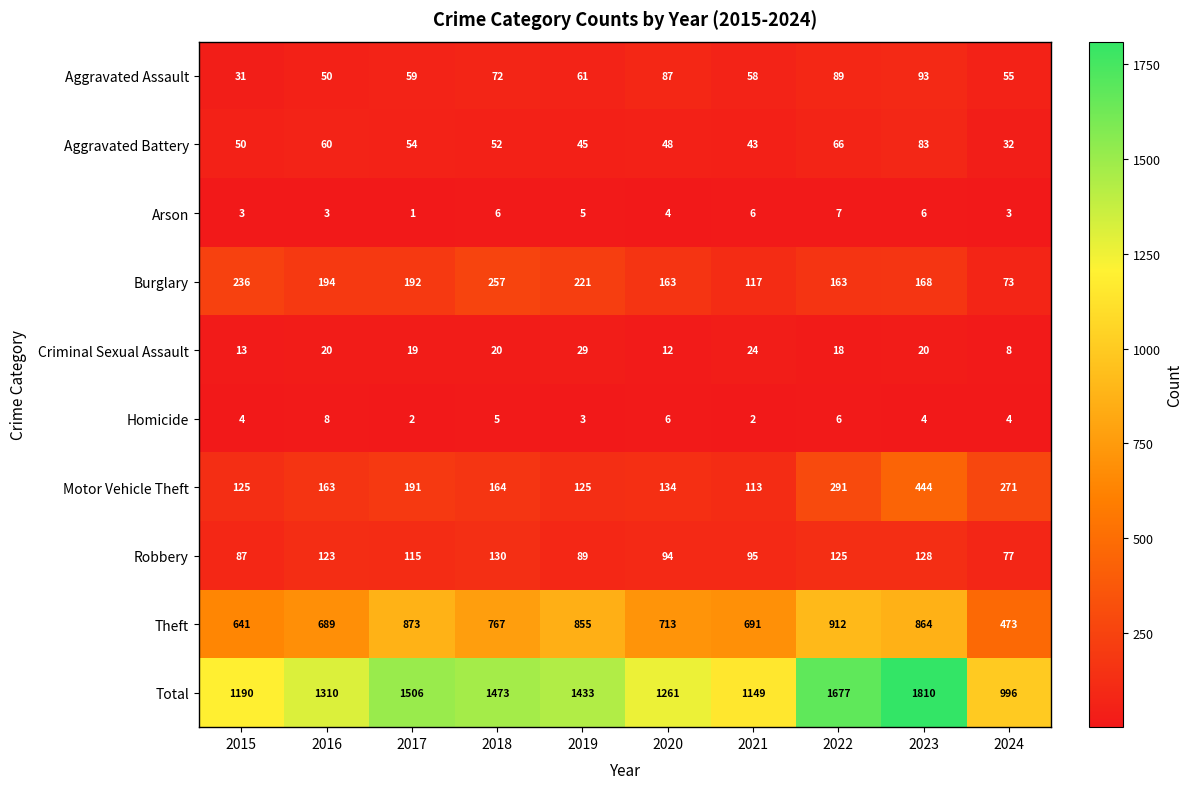

What value does the Robbery series have at 2024?

77